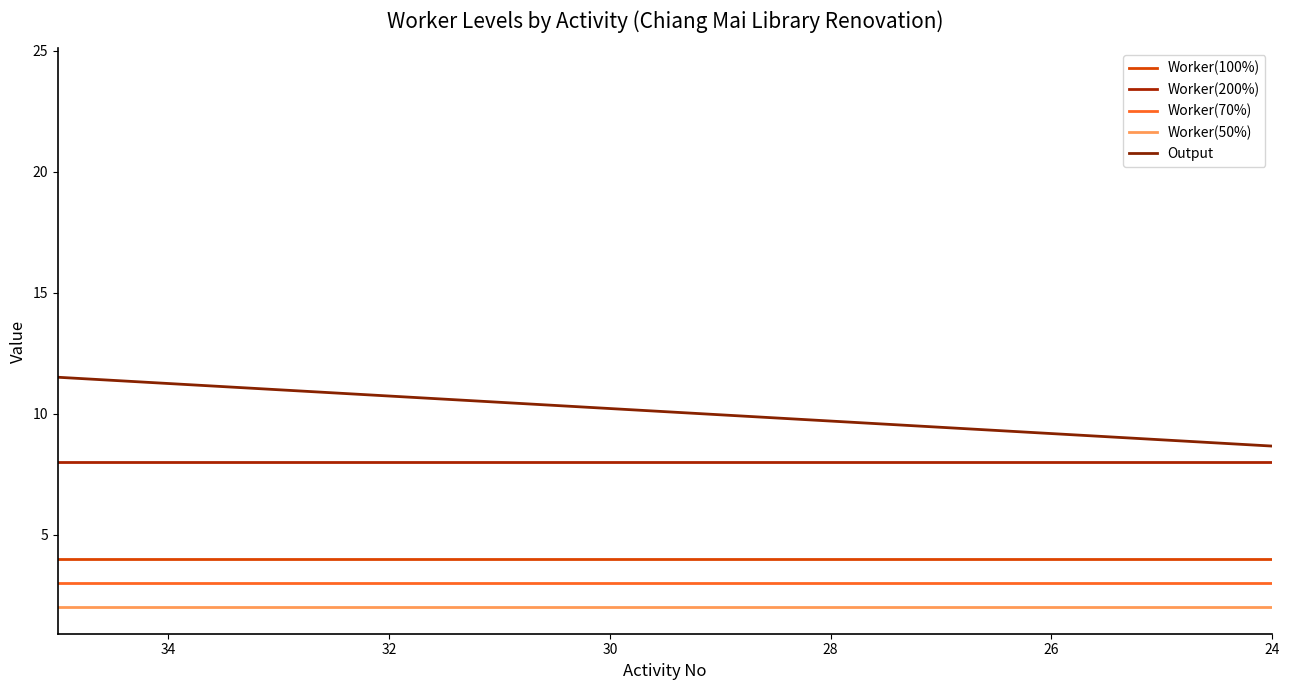

Count the number of data series in this chart.

5